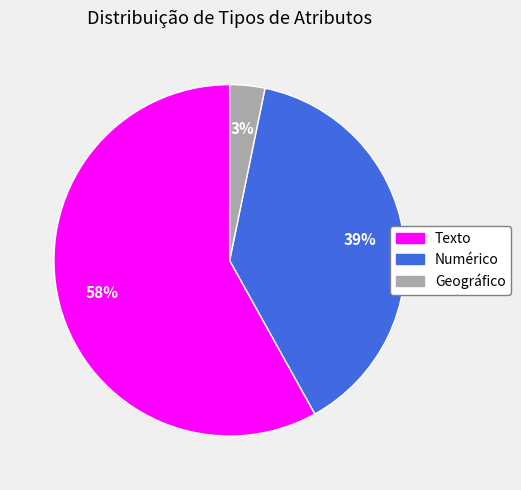

How many segments does this pie chart have?

3